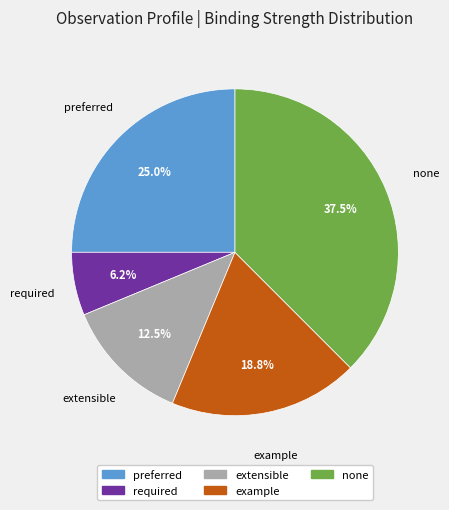

Count the number of slices in the pie.

5